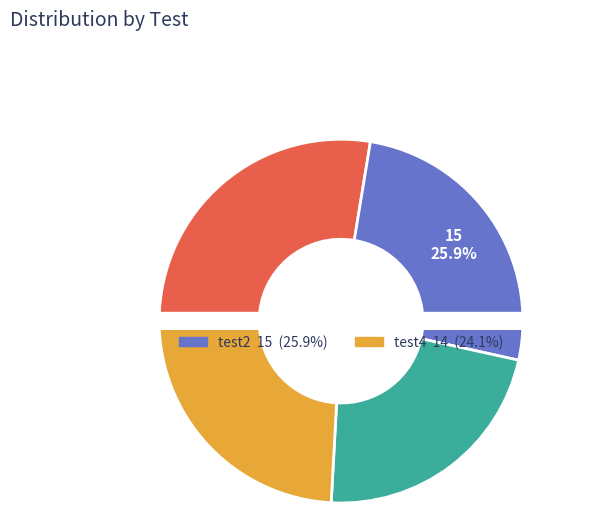

Which slice is the largest?

test1